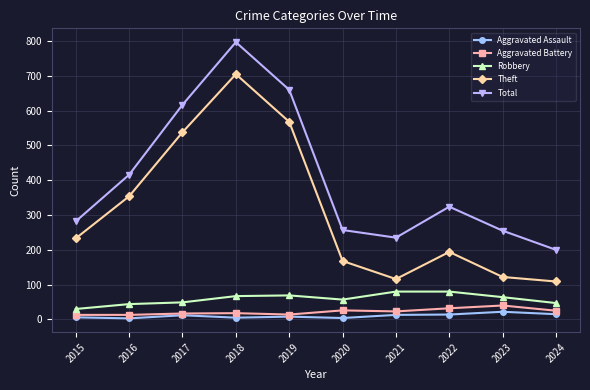

Where is Total nearest to the value 498?

2016